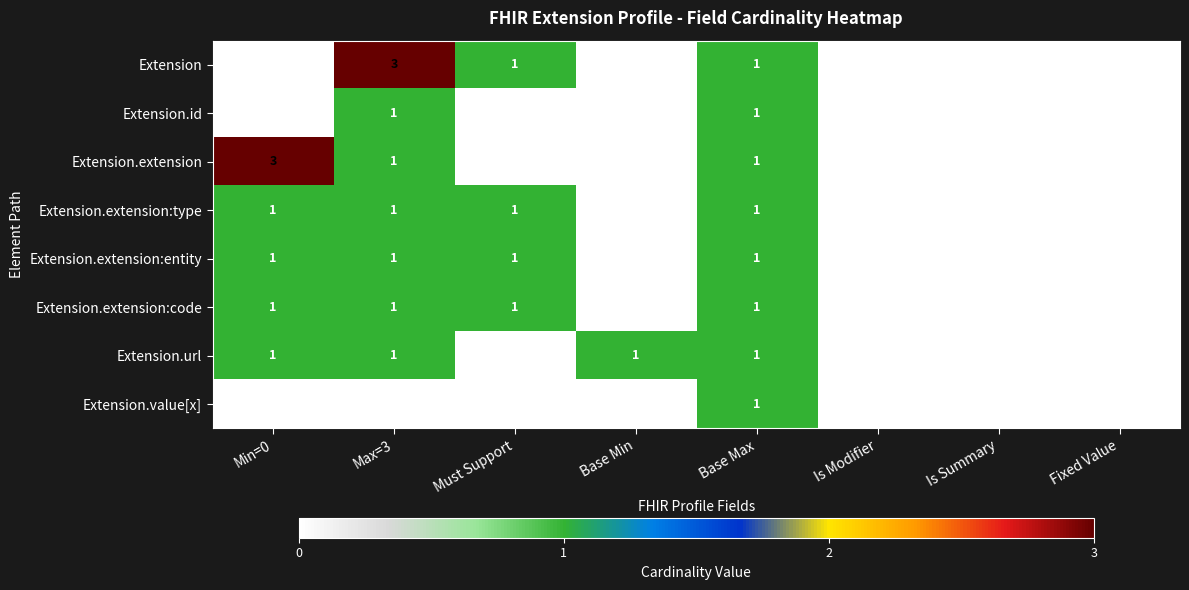

Is the value of Extension.extension at Max=3 greater than the value of Extension.extension:type at Is Modifier?

Yes